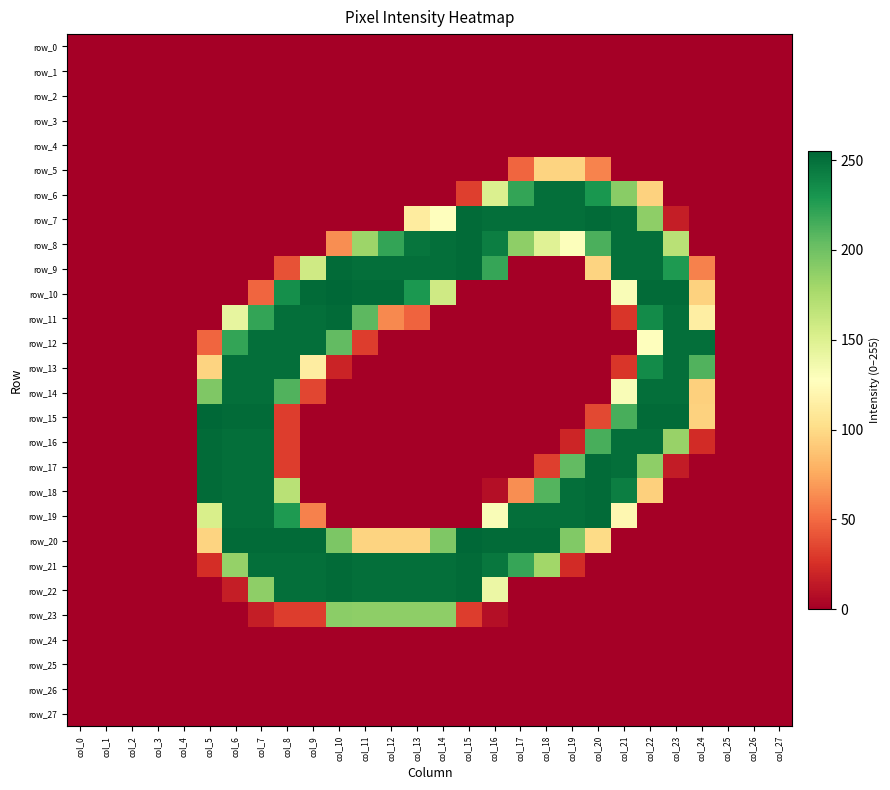

At col_5, list the series in order from smallest to largest.

row_0, row_1, row_2, row_3, row_4, row_5, row_6, row_7, row_8, row_9, row_10, row_11, row_22, row_23, row_24, row_25, row_26, row_27, row_21, row_12, row_13, row_20, row_19, row_14, row_16, row_17, row_18, row_15